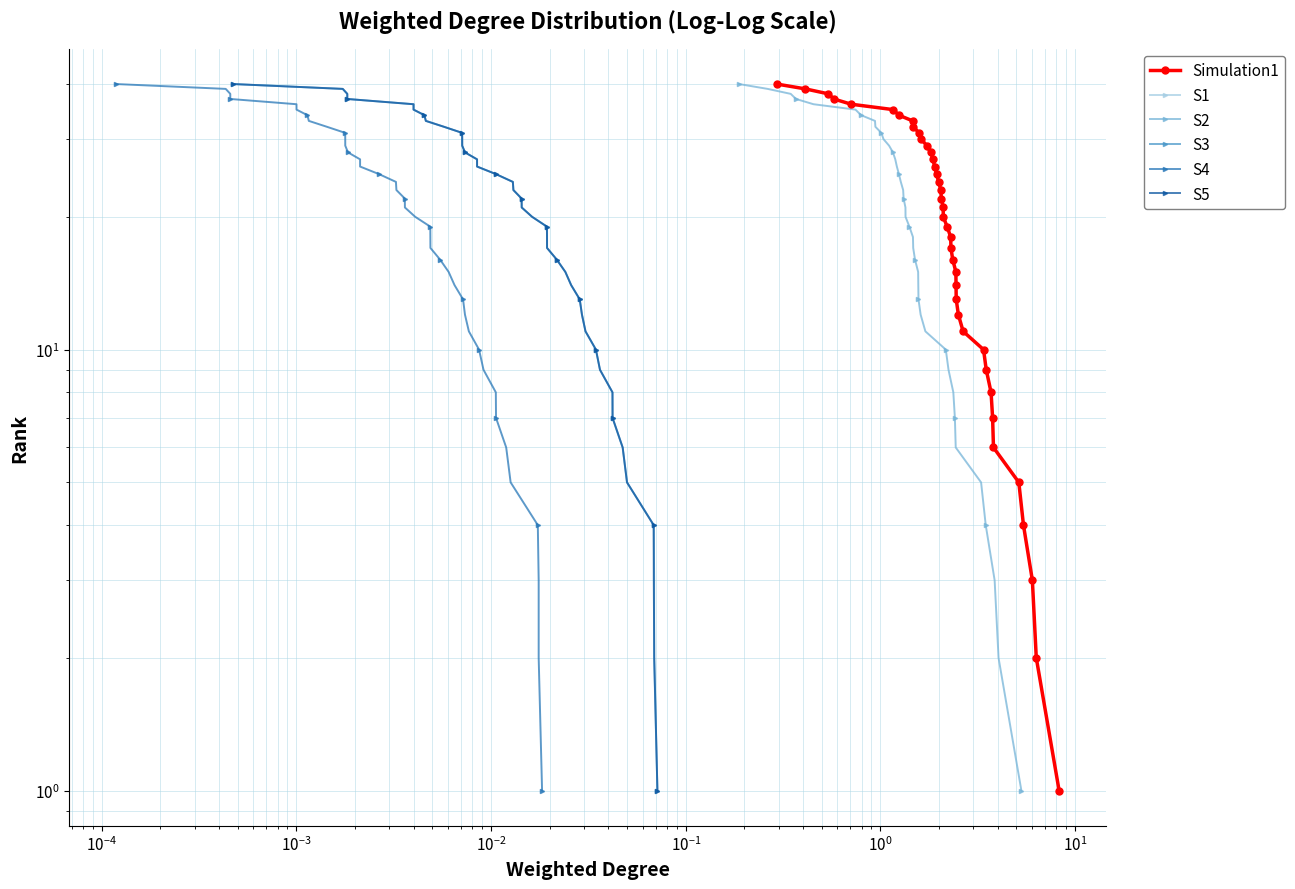

What is the highest value of the S4 series?

40